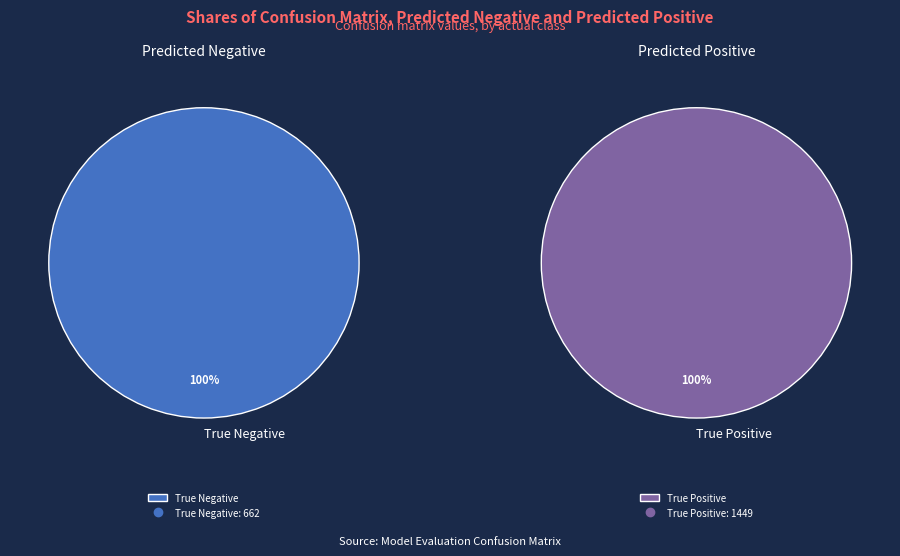

Do True Negative / Predicted Positive and True Negative / Predicted Negative together represent more than half of the pie?

No